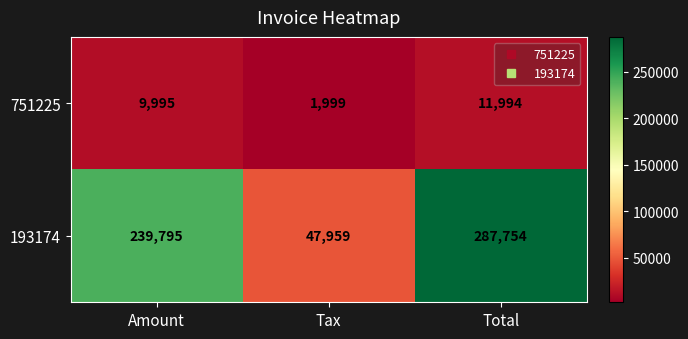

What is the sum of the 193174 values at Amount and Total?

527549